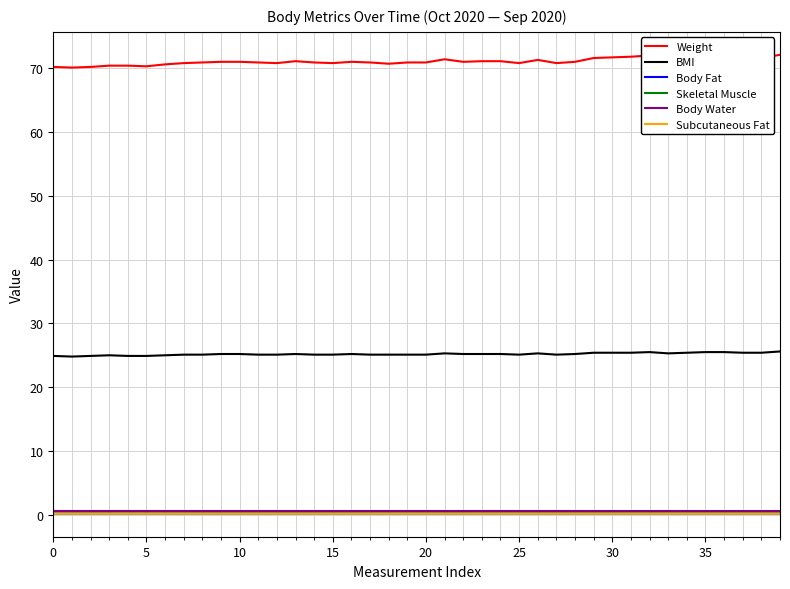

Is it true that BMI equals 37.7 at 33?

False